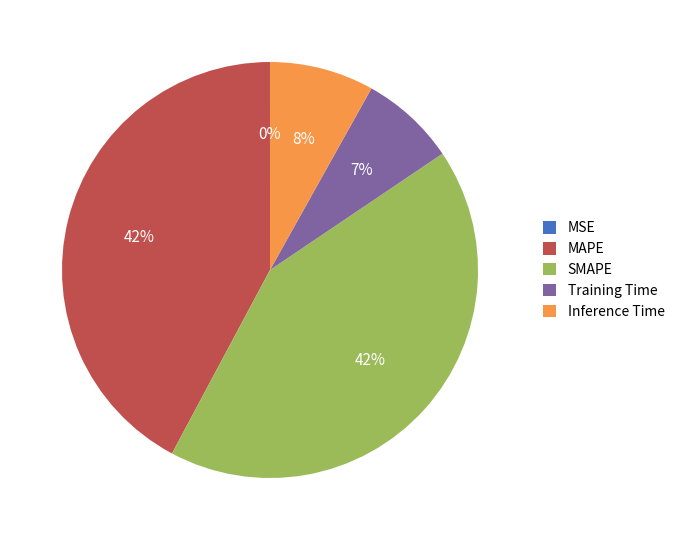

To the nearest percent, what is the average slice percentage?

20%